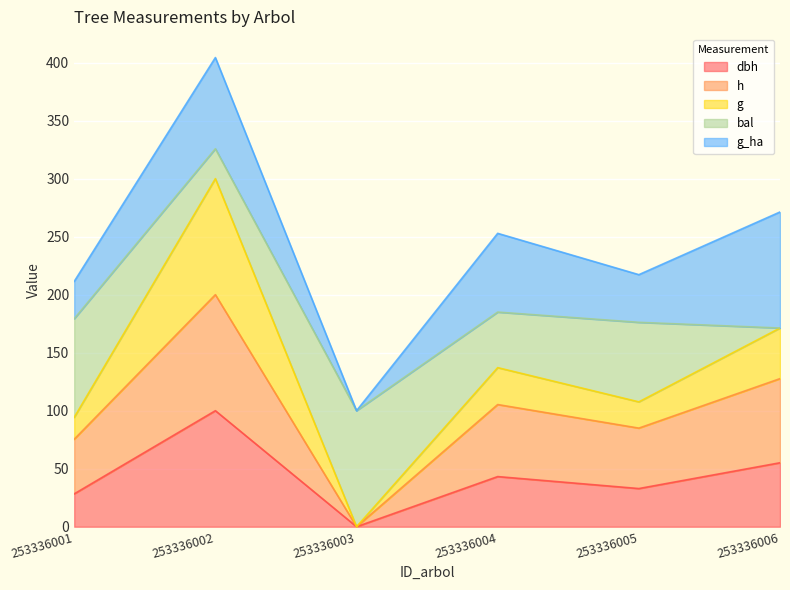

What is the total value across all series at 253336005?

217.2